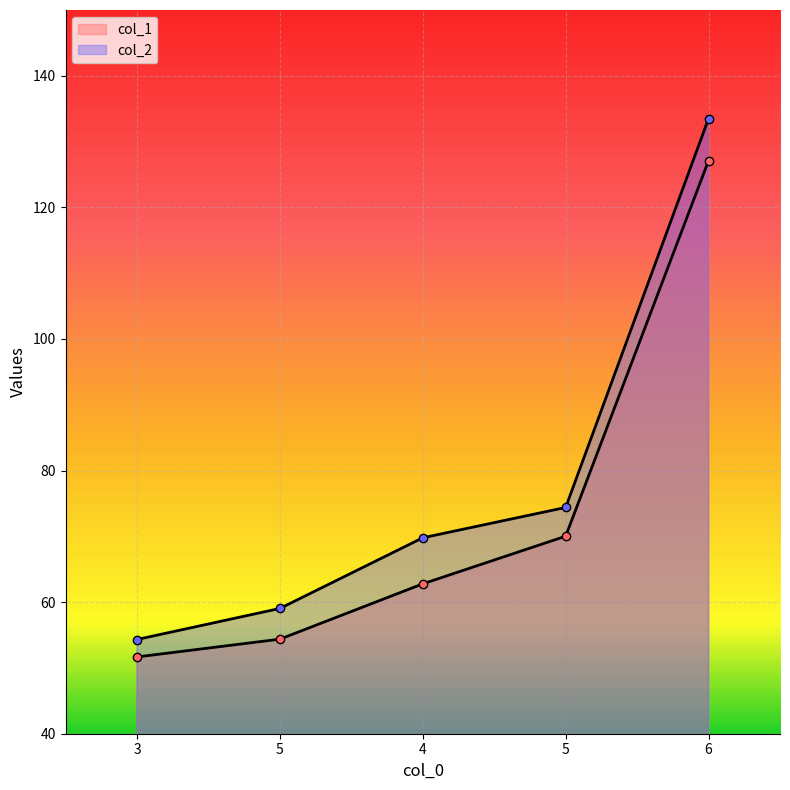

The col_1 series shows 13.9 at 3. True or false?

False